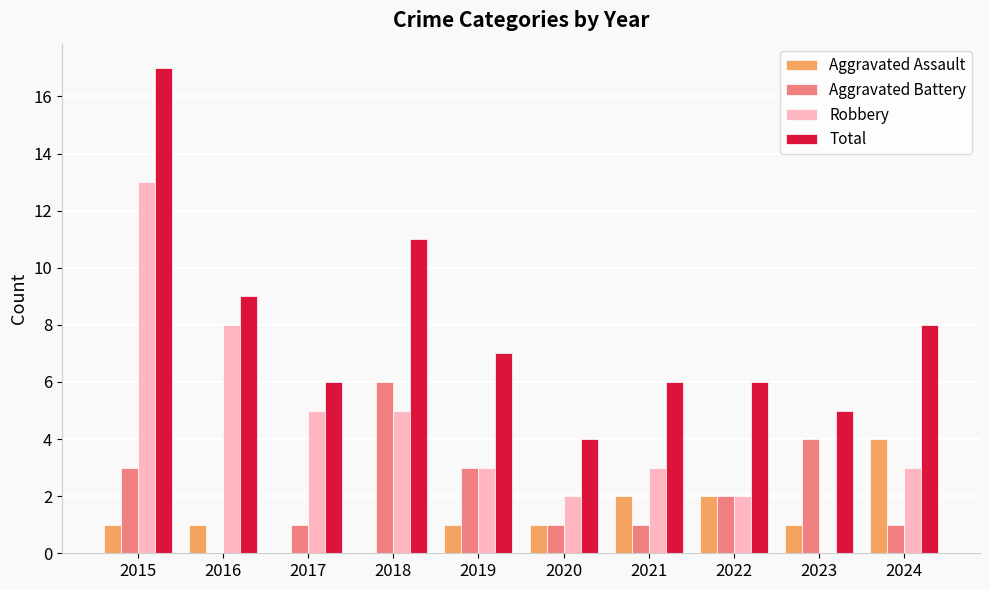

How many positive values does the Robbery series have?

9